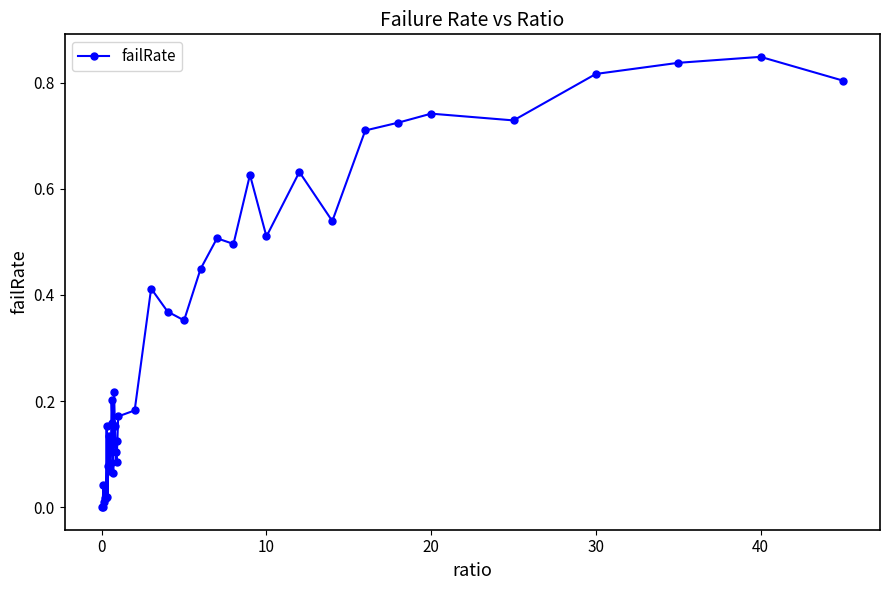

What is the average value?

0.3